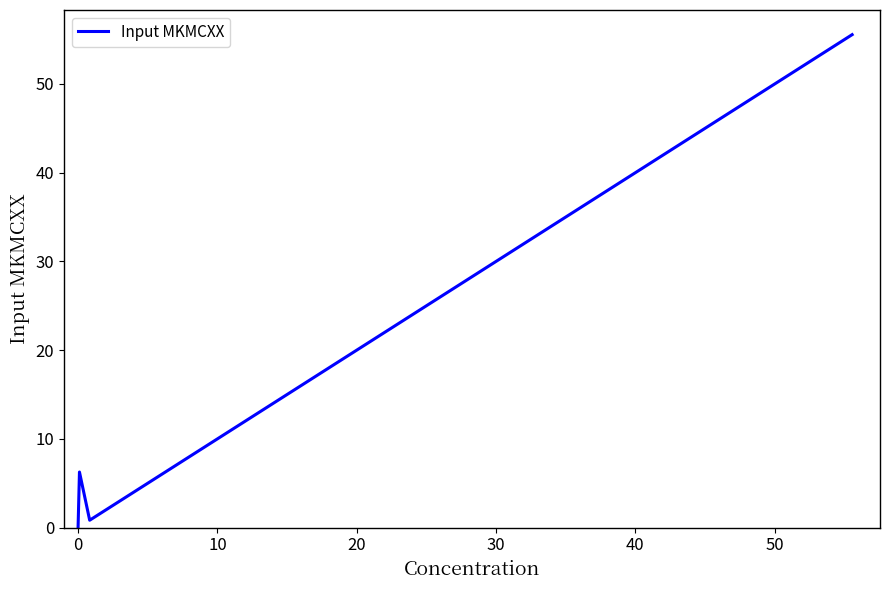

How many lines are shown in the chart?

1